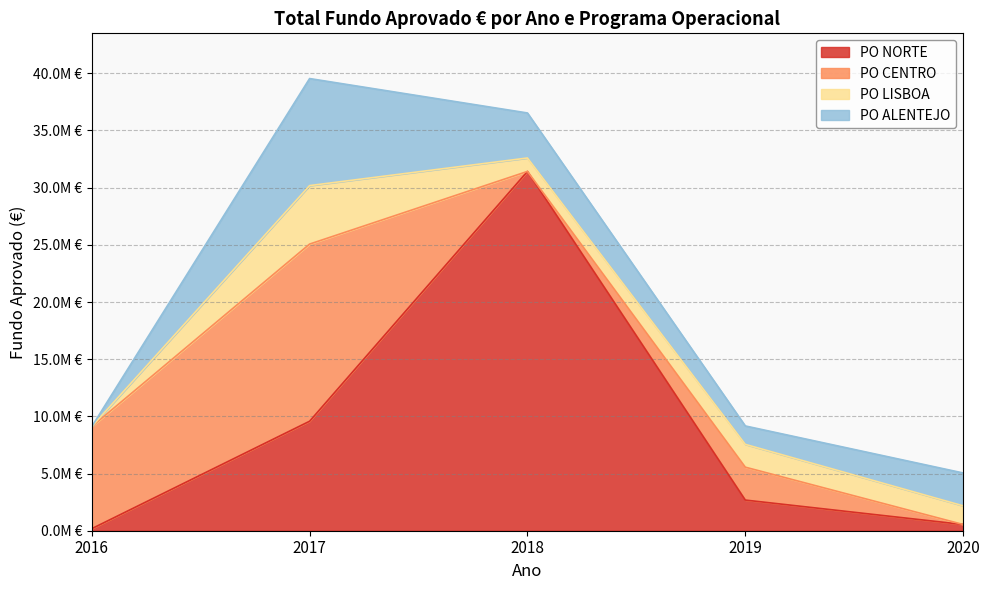

True or false: PO LISBOA and PO ALENTEJO cross at least once.

True